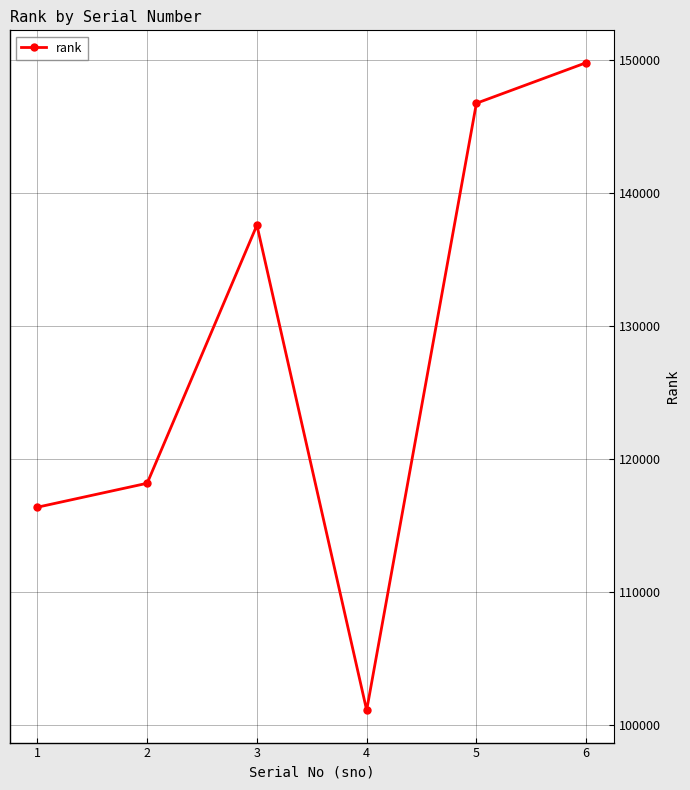

How many categories are shown in the chart?

6